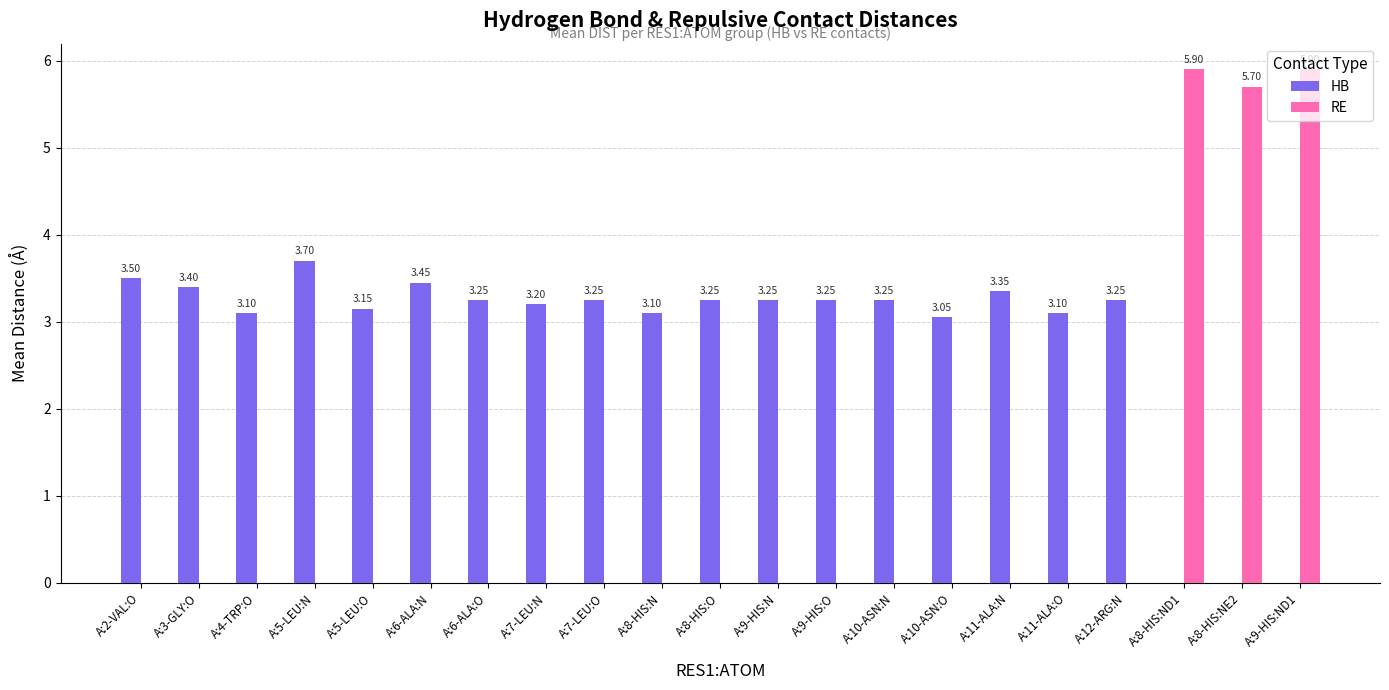

What is the sum of all RE values?

17.5